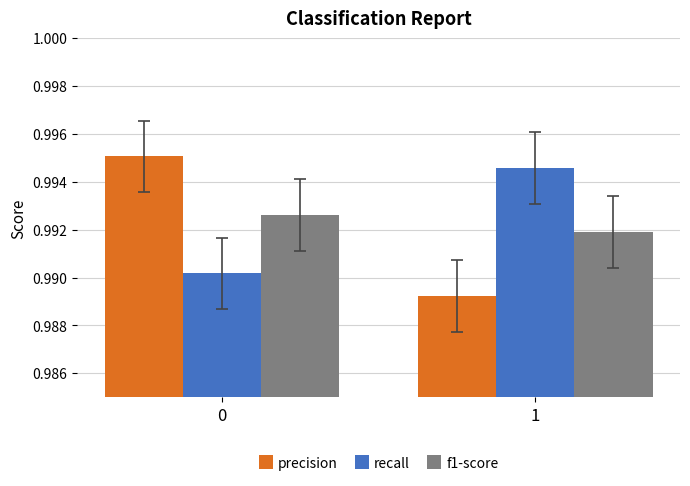

What is the total value across all series at 1?

3.0